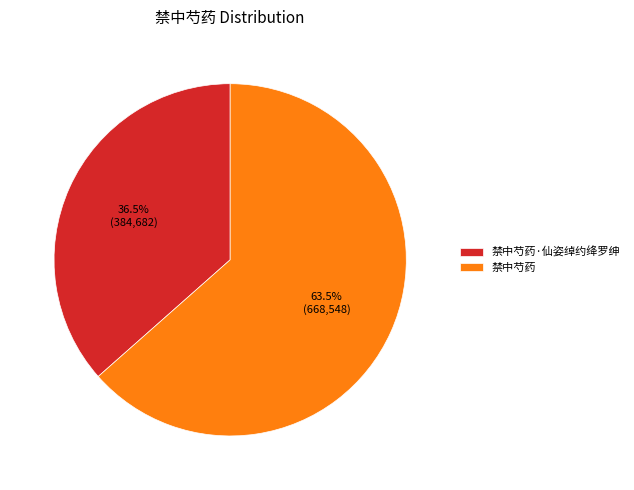

How many segments does this pie chart have?

2